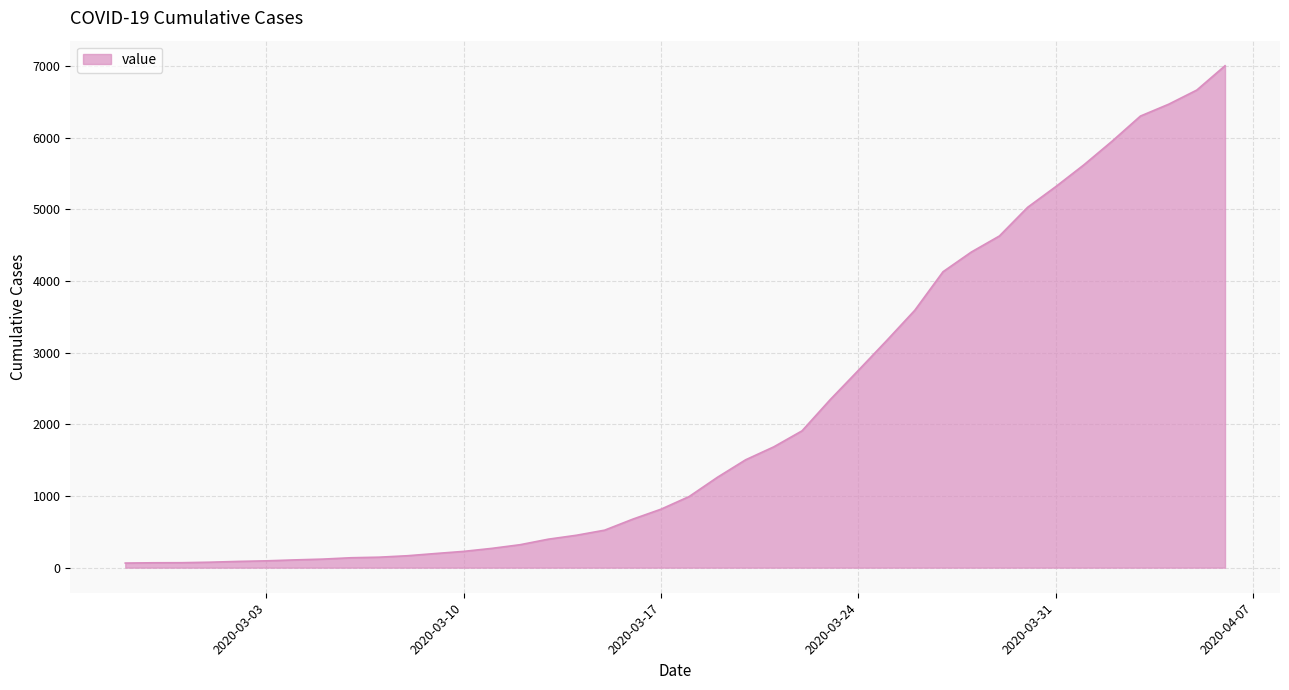

What is the average value?

2144